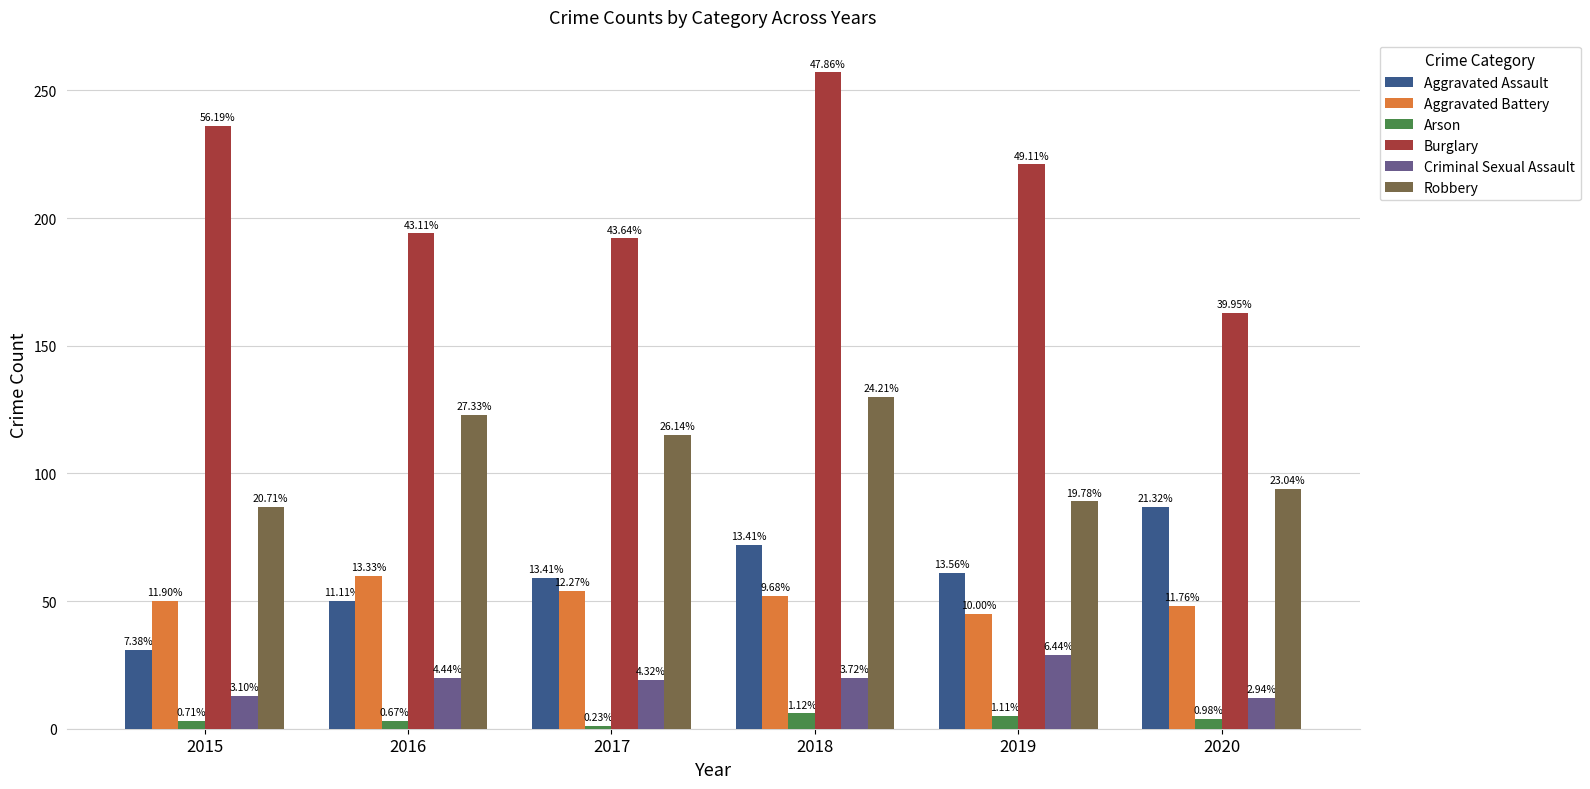

At which label does Burglary first exceed 221?

2015